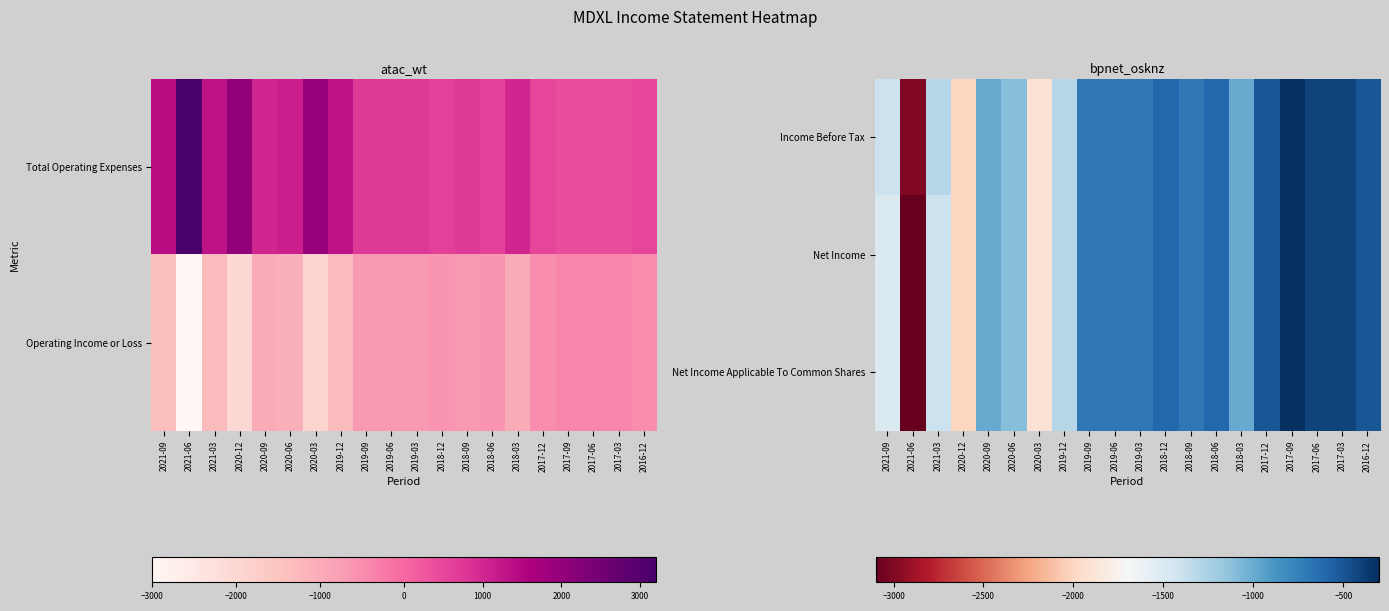

Reading right to left, list all the values displayed in this chart.

Income Before Tax: 2016-12=-500	2017-03=-400	2017-06=-400	2017-09=-300	2017-12=-500	2018-03=-1000	2018-06=-600	2018-09=-700	2018-12=-600	2019-03=-700	2019-06=-700	2019-09=-700	2019-12=-1300	2020-03=-1900	2020-06=-1100	2020-09=-1000	2020-12=-2000	2021-03=-1300	2021-06=-3000	2021-09=-1400
Net Income: 2016-12=-500	2017-03=-400	2017-06=-400	2017-09=-300	2017-12=-500	2018-03=-1000	2018-06=-600	2018-09=-700	2018-12=-600	2019-03=-700	2019-06=-700	2019-09=-700	2019-12=-1300	2020-03=-1900	2020-06=-1100	2020-09=-1000	2020-12=-2000	2021-03=-1400	2021-06=-3100	2021-09=-1500
Net Income Applicable To Common Shares: 2016-12=-500	2017-03=-400	2017-06=-400	2017-09=-300	2017-12=-500	2018-03=-1000	2018-06=-600	2018-09=-700	2018-12=-600	2019-03=-700	2019-06=-700	2019-09=-700	2019-12=-1300	2020-03=-1900	2020-06=-1100	2020-09=-1000	2020-12=-2000	2021-03=-1400	2021-06=-3100	2021-09=-1500